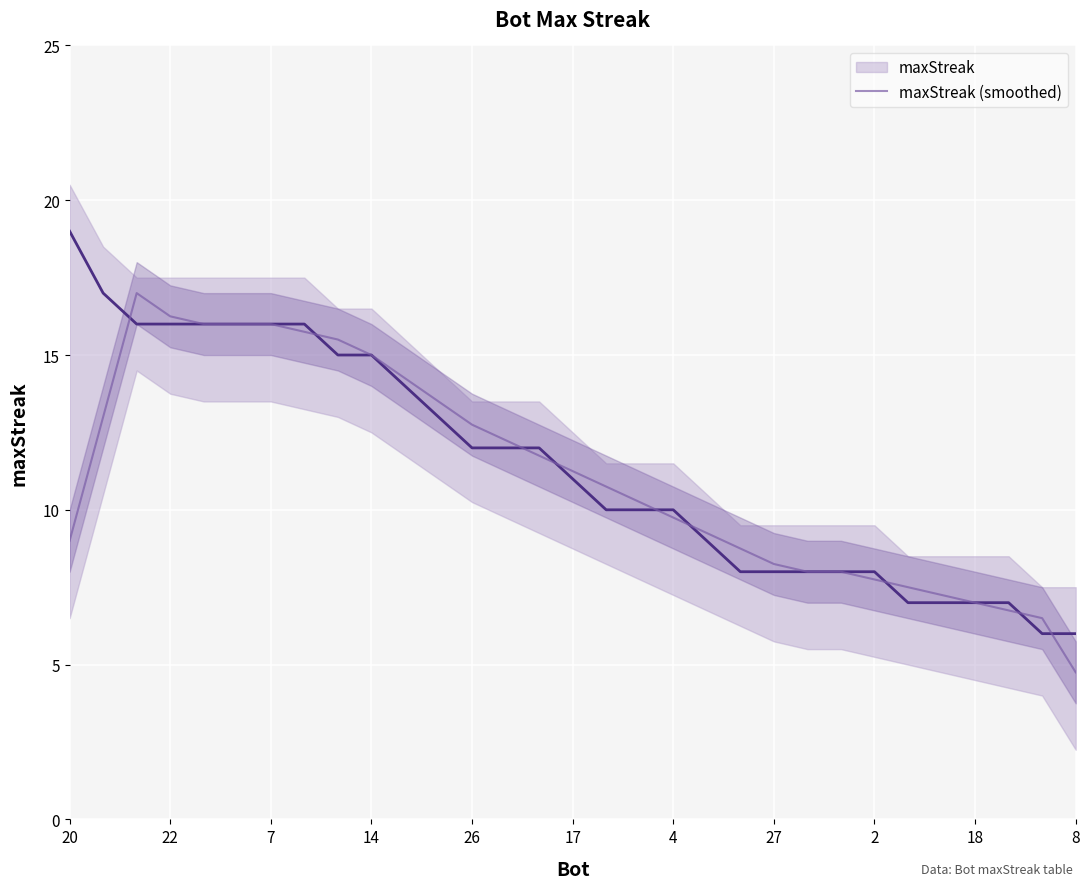

Is it true that maxStreak equals 9.4 at 20?

False